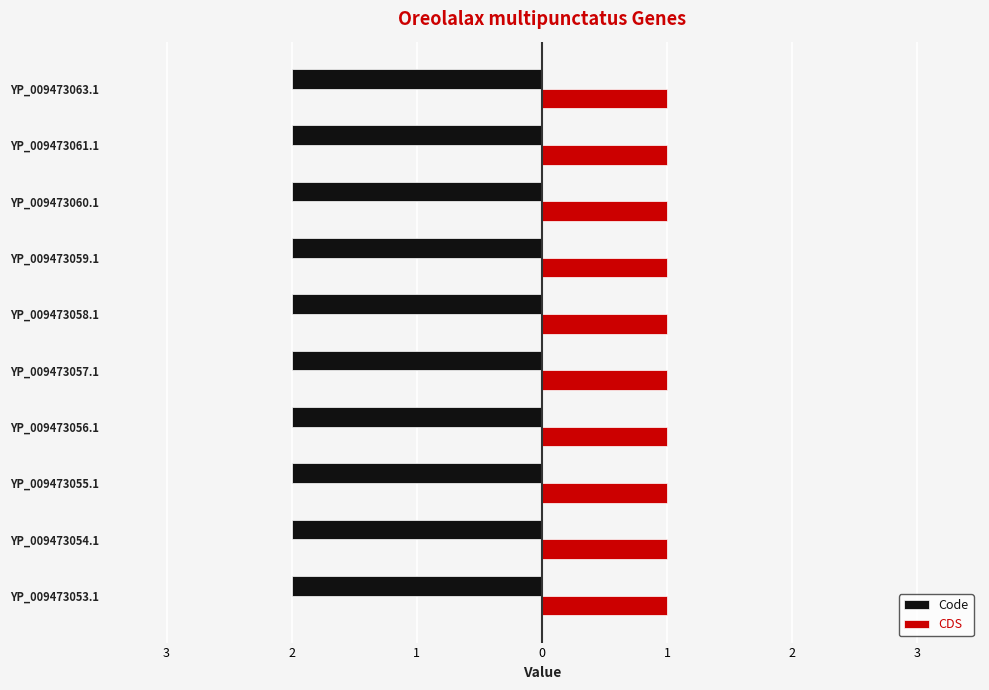

What are all the series names shown in the legend?

Code, CDS